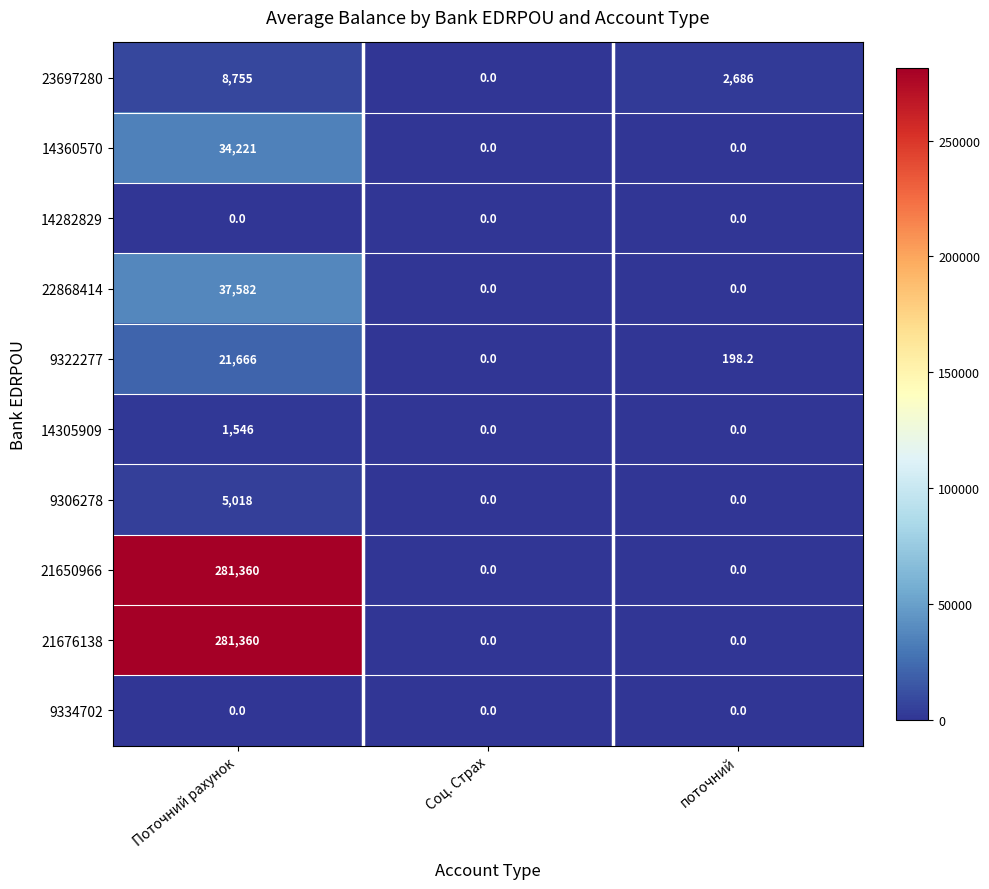

What is the difference between the second highest and minimum values in the 9322277 series?

198.2